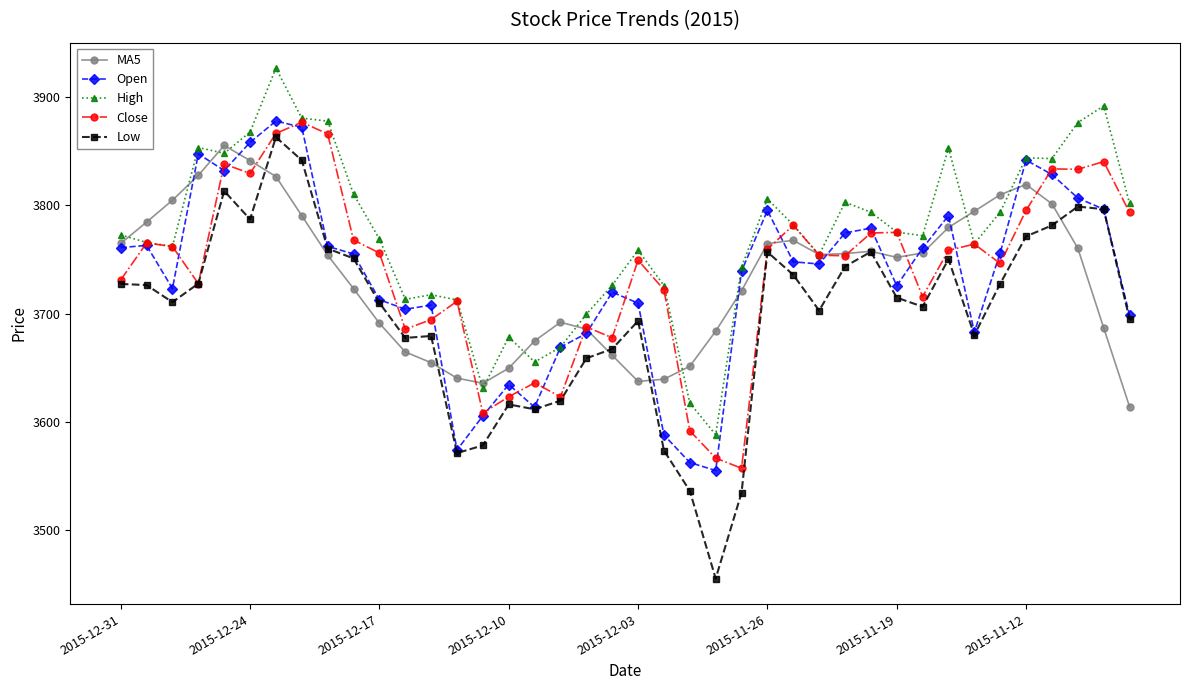

Which series has the largest range (max minus min)?

Low